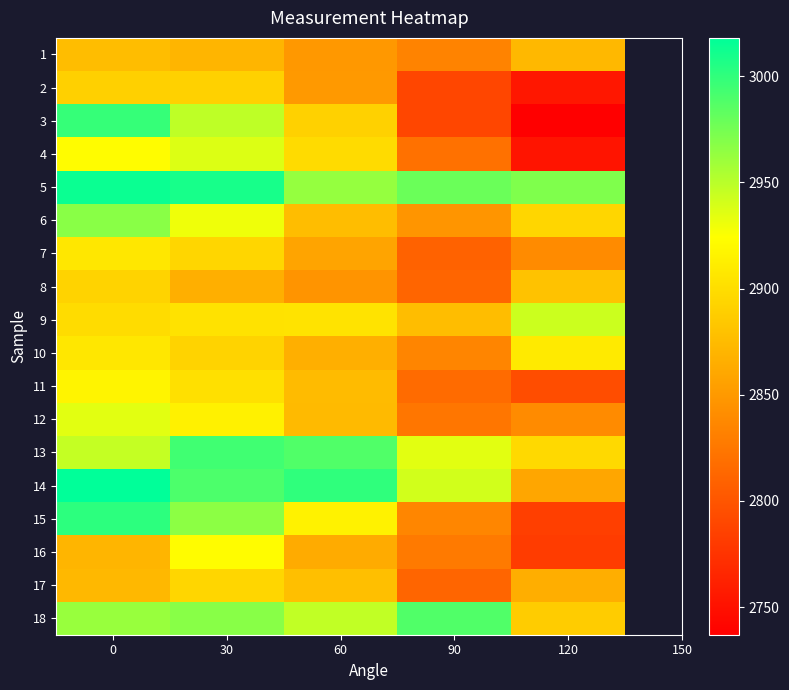

Which category has the lowest value across all series?

120